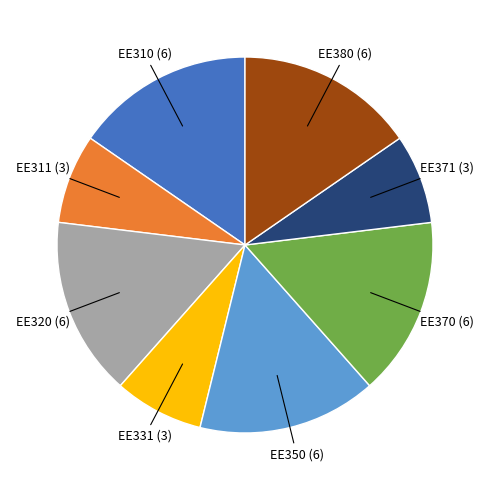

What is the ratio of the value at EE370 (6) to the value at EE350 (6)?

1.0